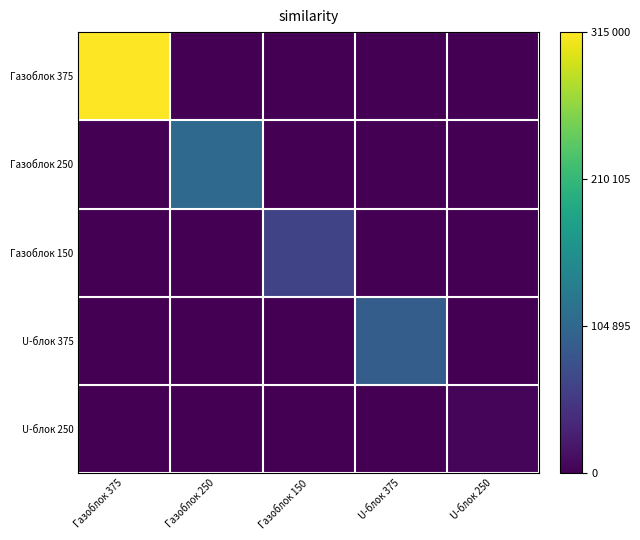

What is the spread (max minus min) of values at Газоблок 250?

107100